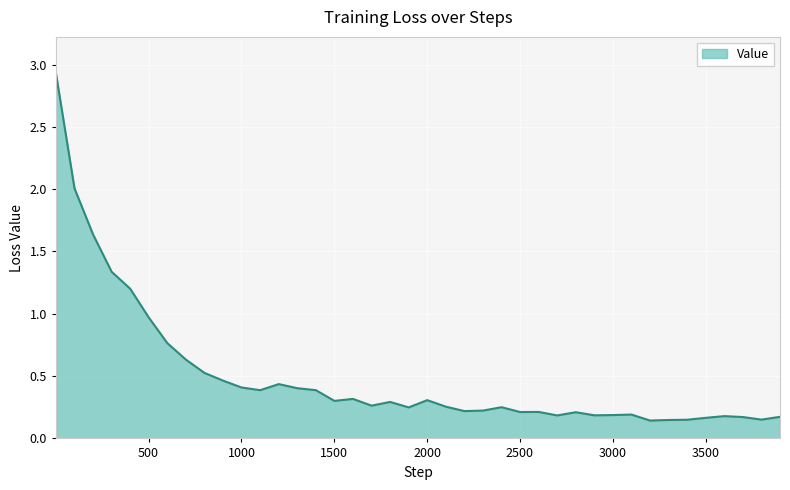

What is the difference between the maximum and minimum values?

2.8